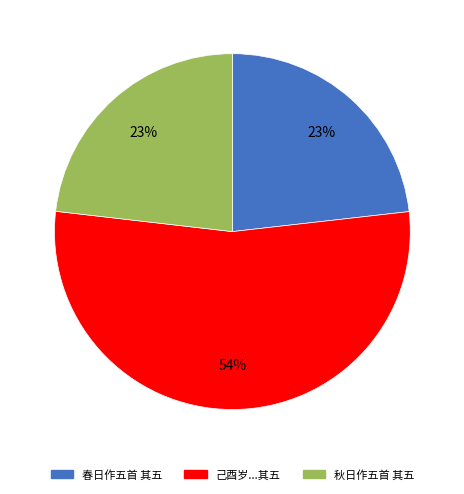

Which category has the biggest portion of the pie?

己酉岁...其五